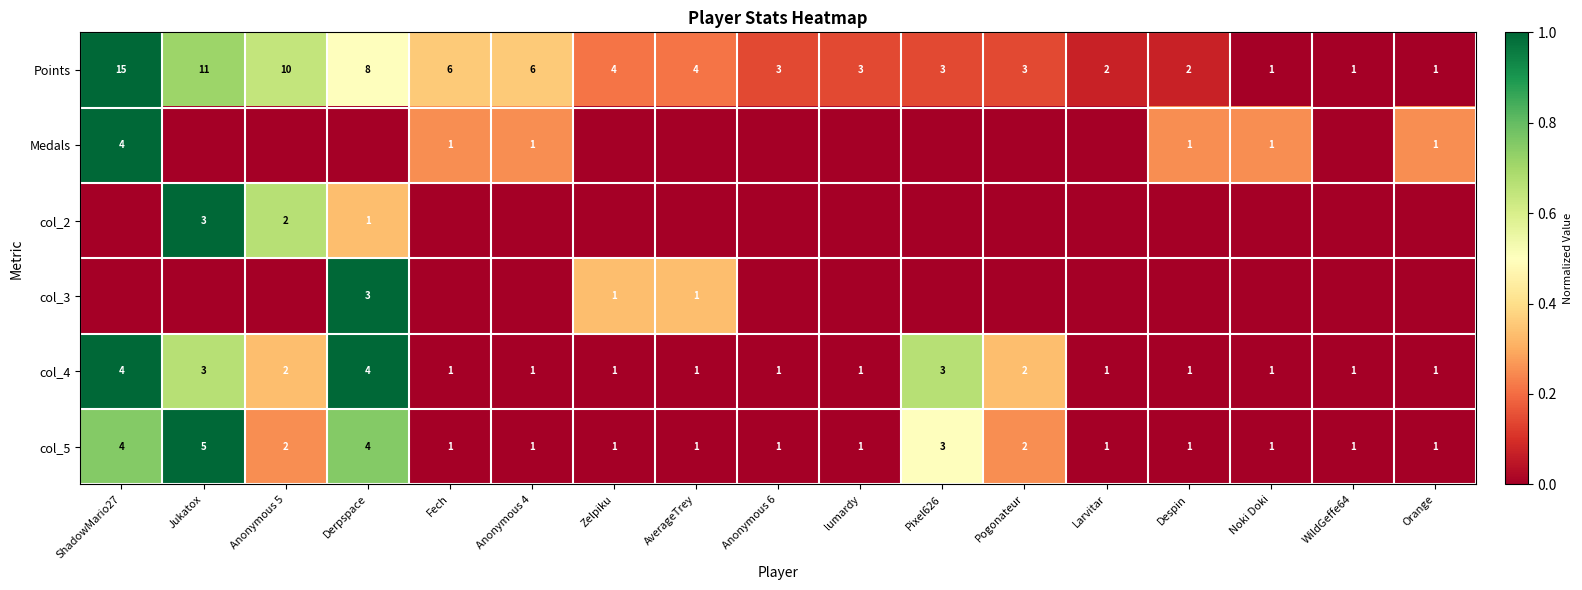

What is the difference between the maximum and minimum values in the col_4 series?

3